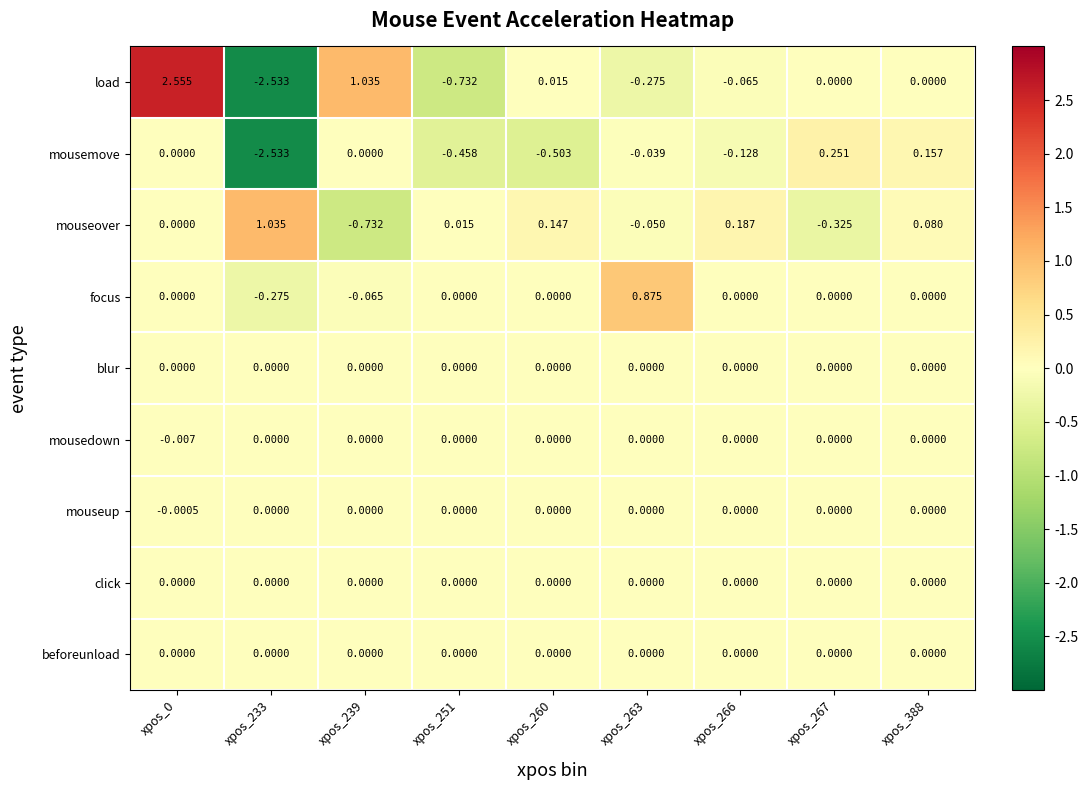

What is the total value across all series at xpos_0?

2.5